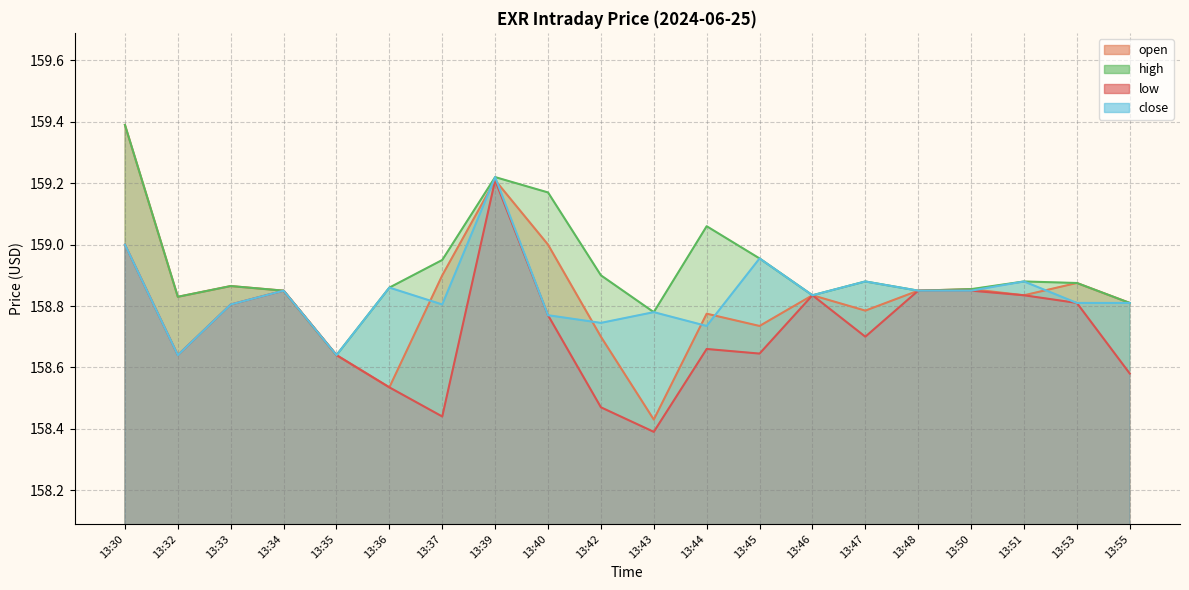

What is the sum of all close values?

3176.7